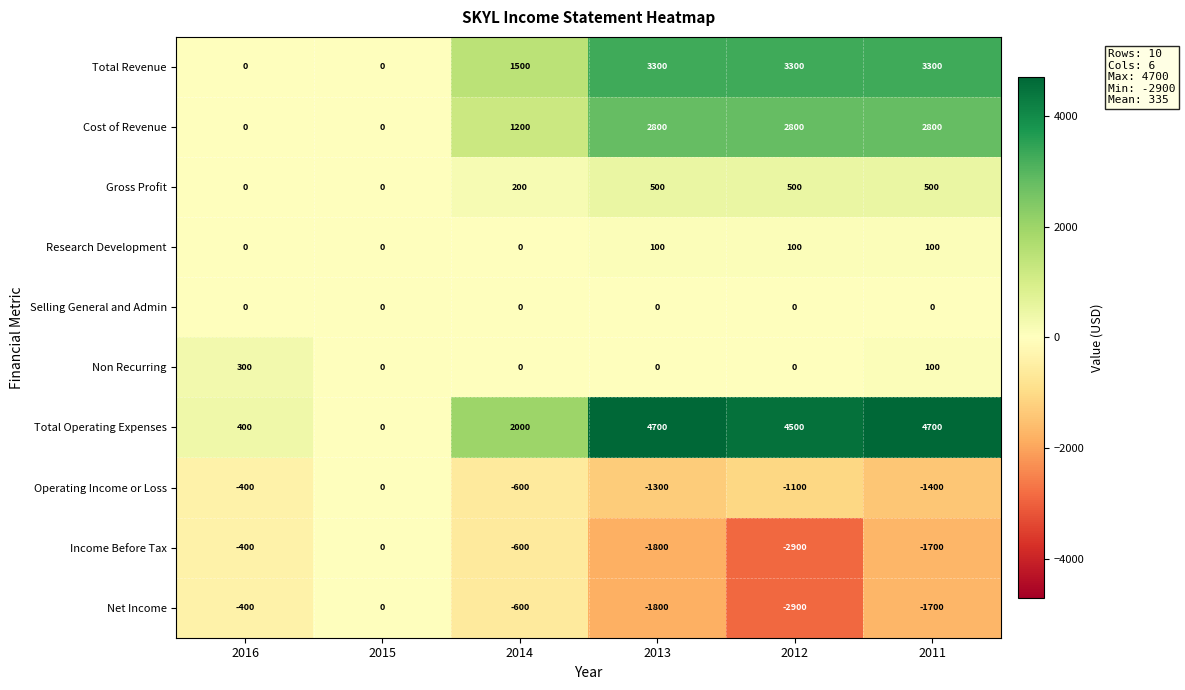

Where does the Income Before Tax series first go above -600?

2016